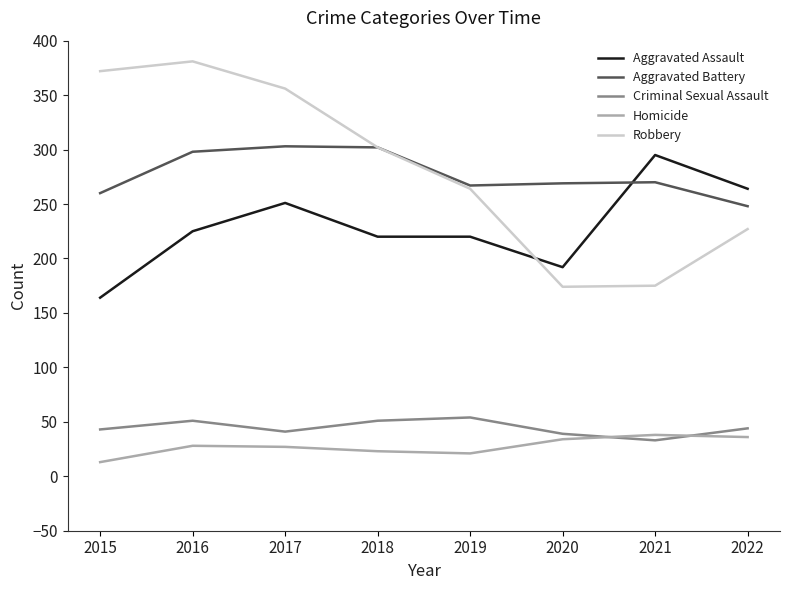

What is the sum of the Aggravated Assault values at 2015 and 2019?

384